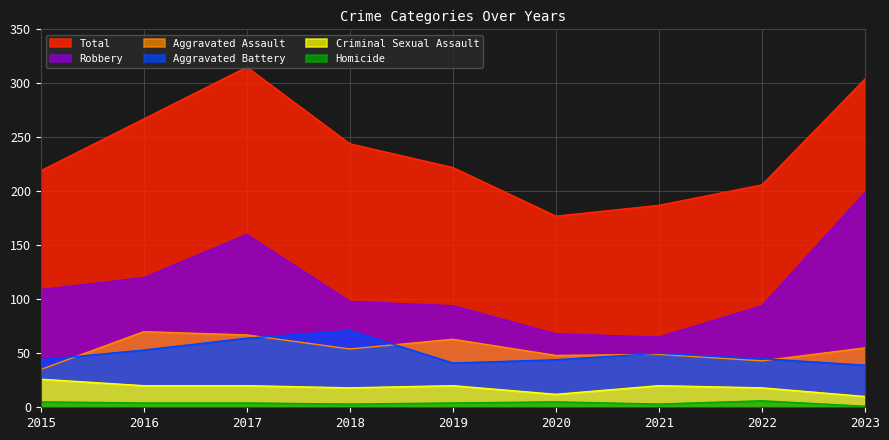

What is the smallest value displayed?

1